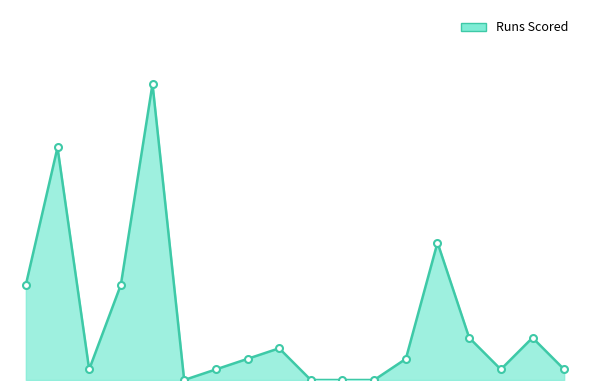

Is this an area chart (filled region under the line)?

Yes